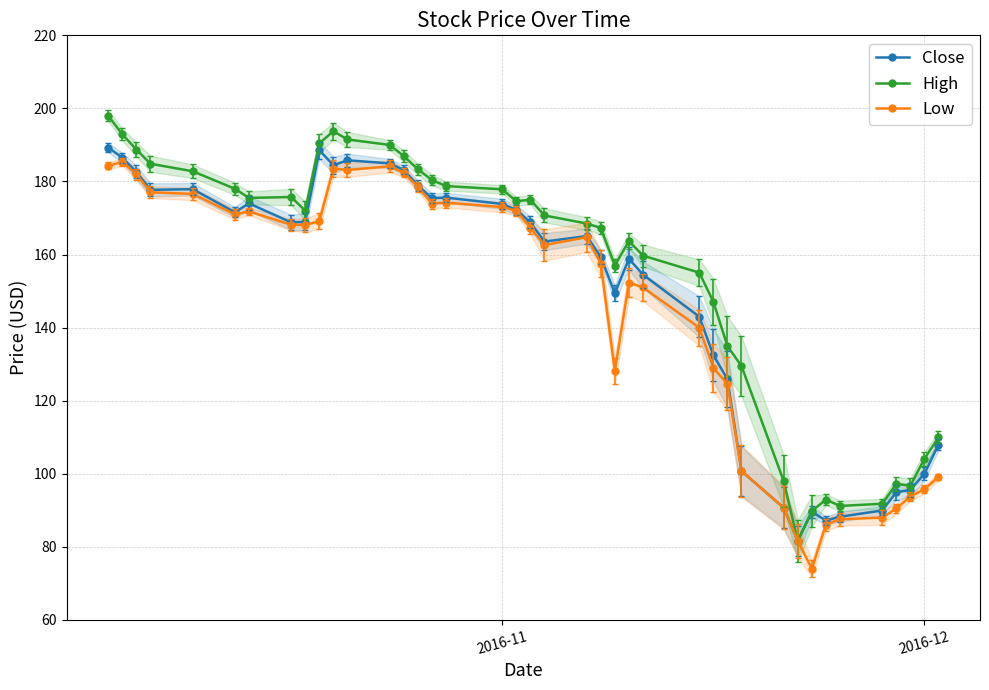

How many values in the Close series exceed 168?

20